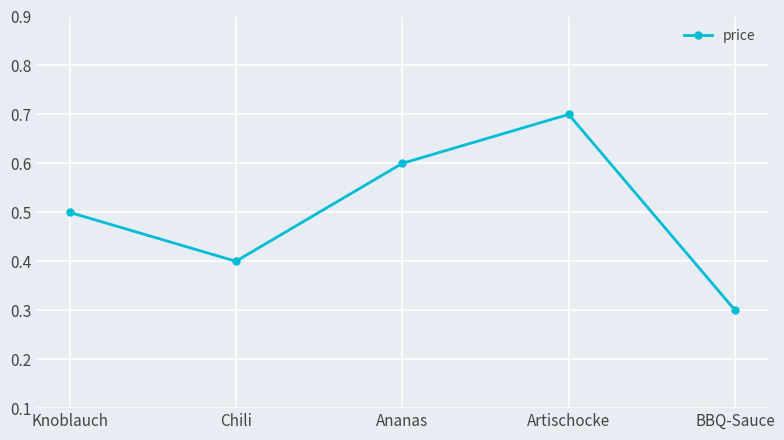

Is it true that the value at Ananas is 0.2?

False